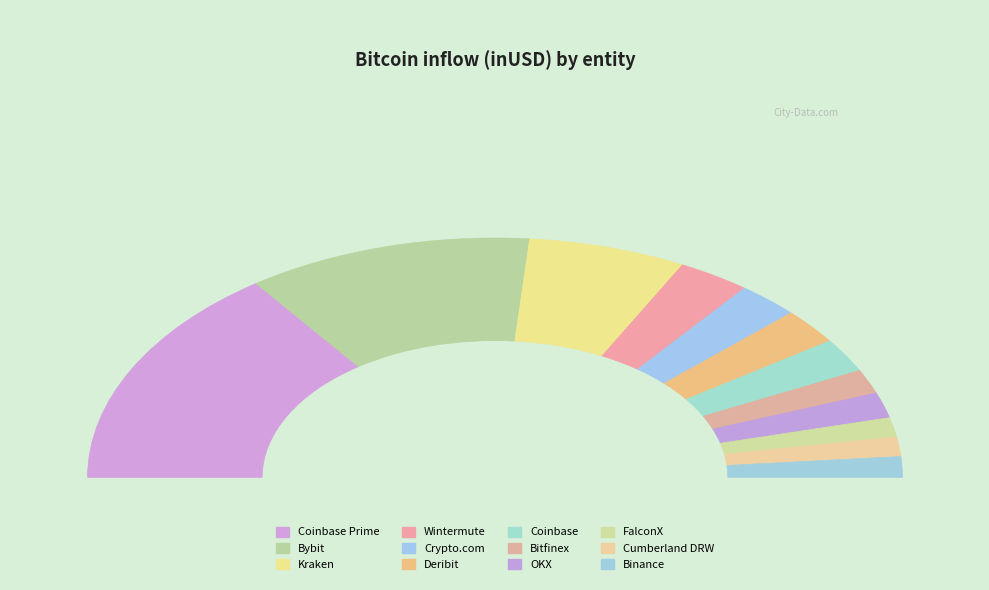

Which category has the smallest portion of the pie?

FalconX